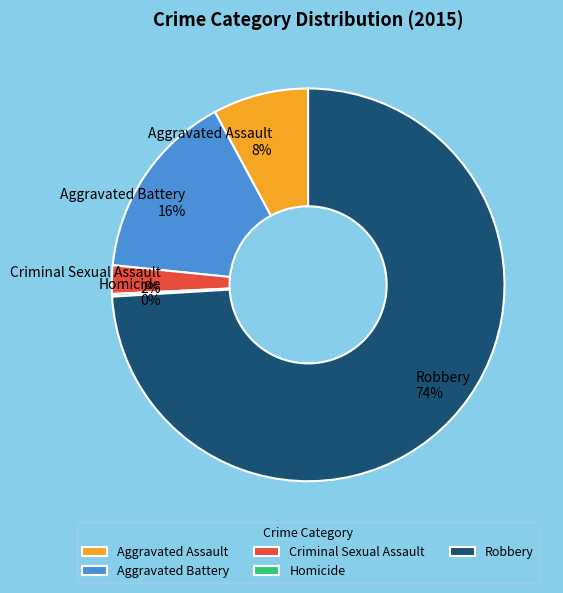

Which category has the biggest portion of the pie?

Robbery